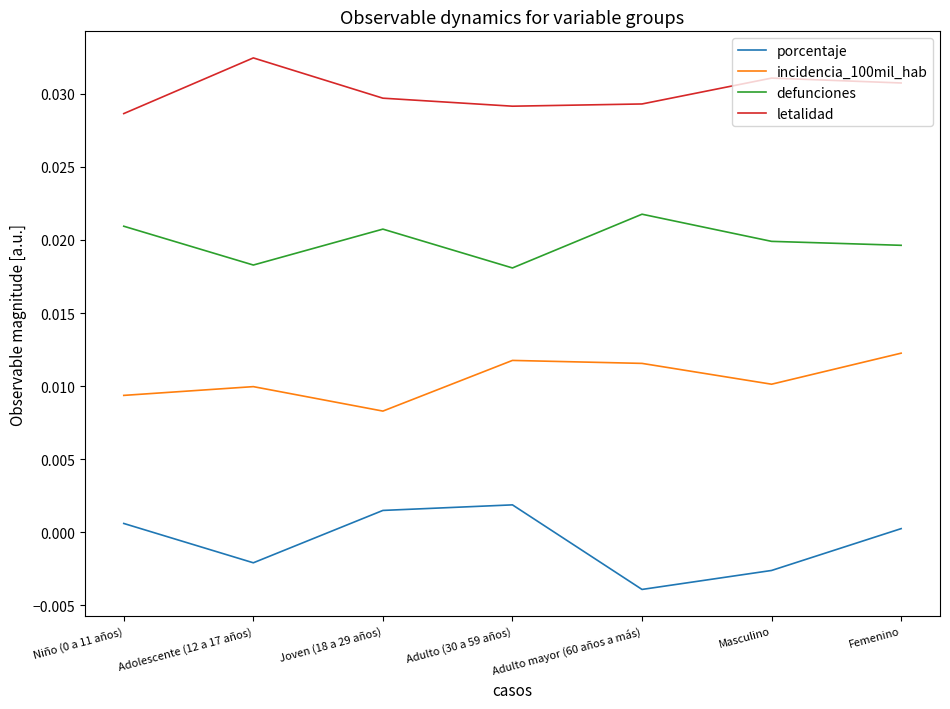

List the series in order of their peak value, lowest first.

porcentaje, incidencia_100mil_hab, defunciones, letalidad